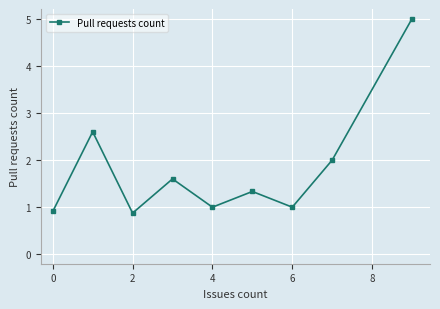

What is the average value?

1.8